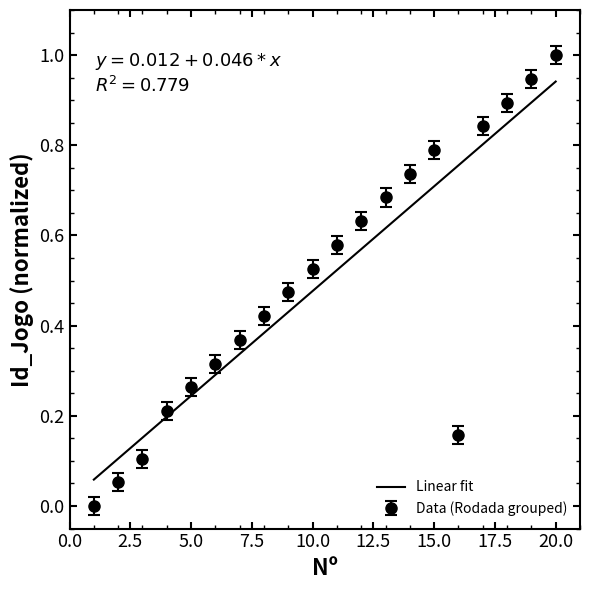

Which series has the largest range (max minus min)?

Data (Rodada grouped)